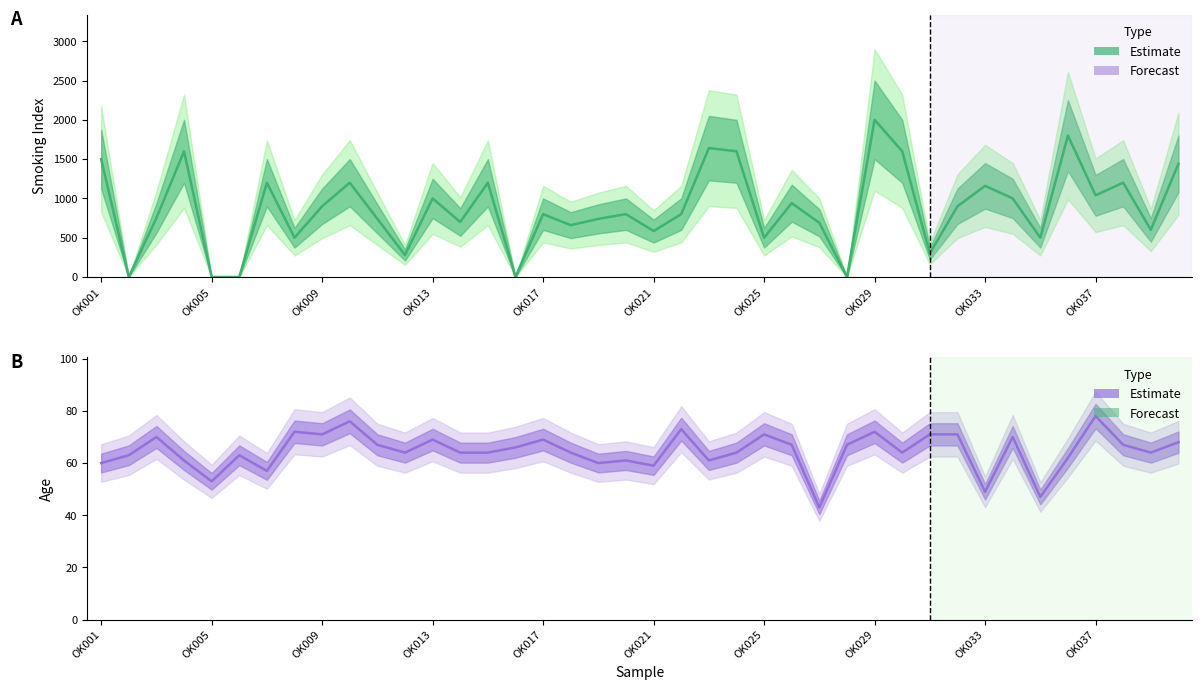

How many positive values does the Smoking Index series have?

35